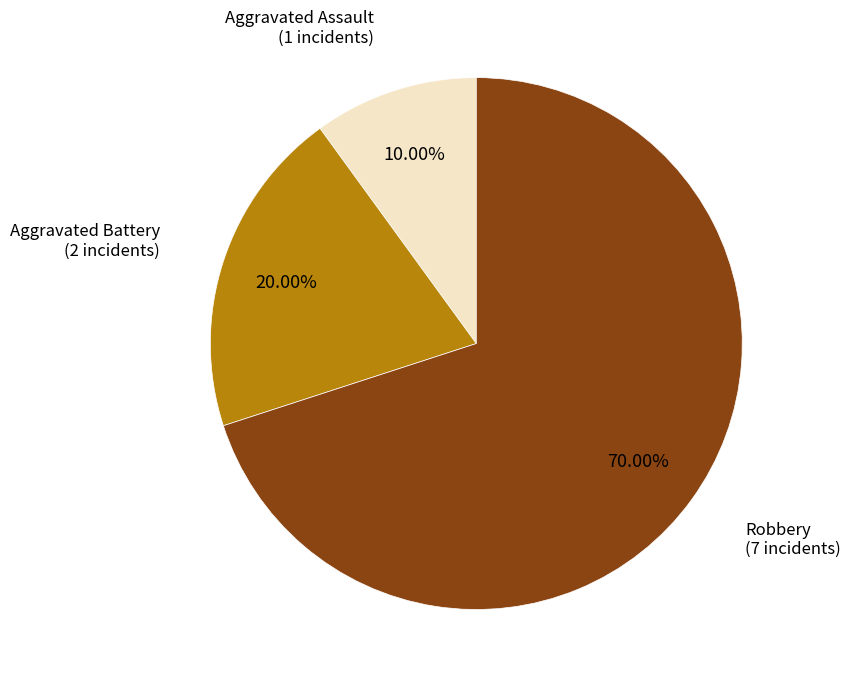

Is there a majority slice in this chart?

Yes